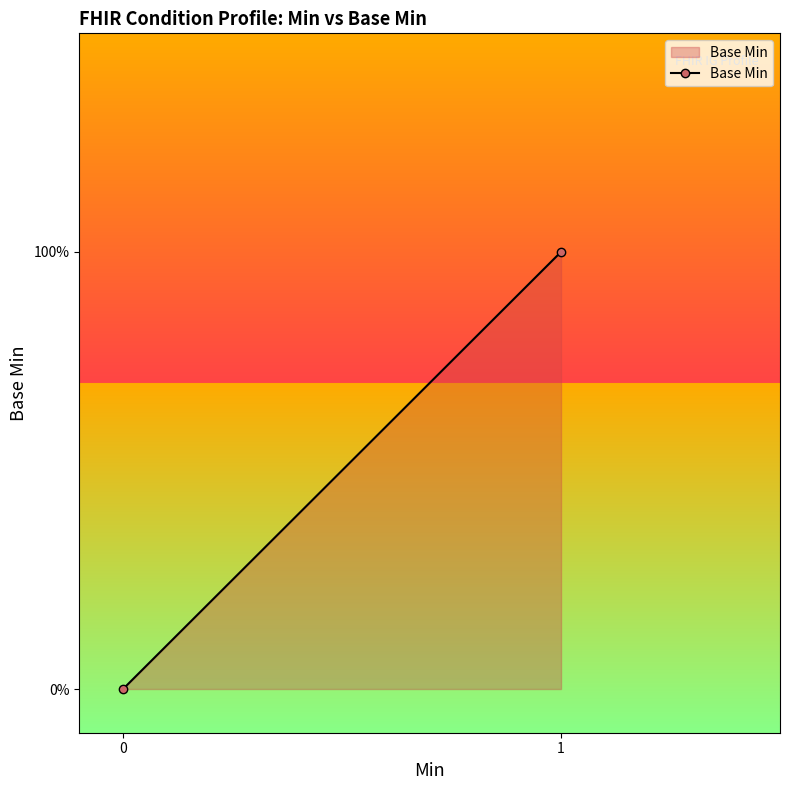

How many values are above zero?

1